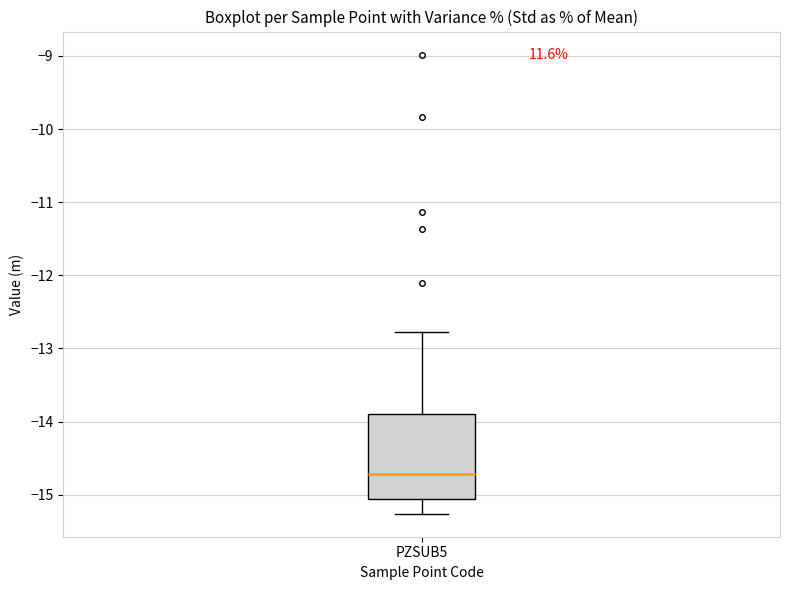

Transcribe this box plot: give where the median line is, the range the box spans, and where the two whiskers end, as read against the y-axis. The values are not printed on the chart, so give them approximately, as read against the axis.

median -14.7, box -15.1 to -13.9, whiskers -15.3 to -12.8